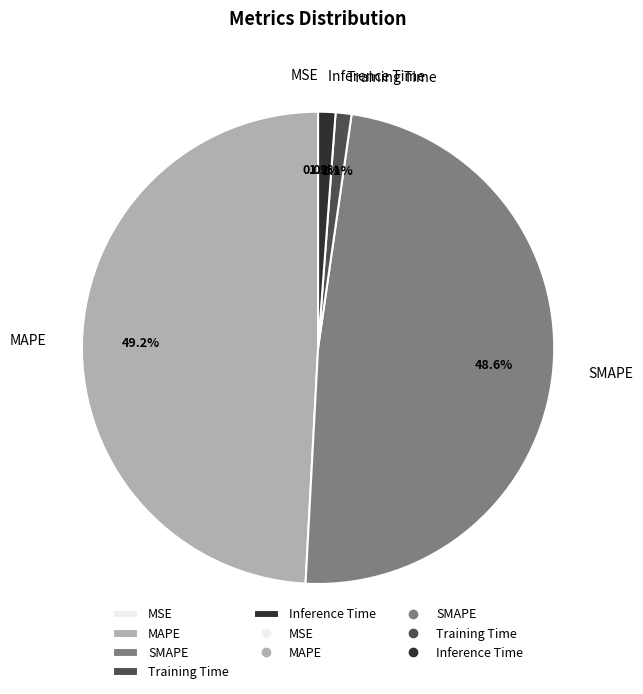

Is there any slice that represents more than half of the pie?

No